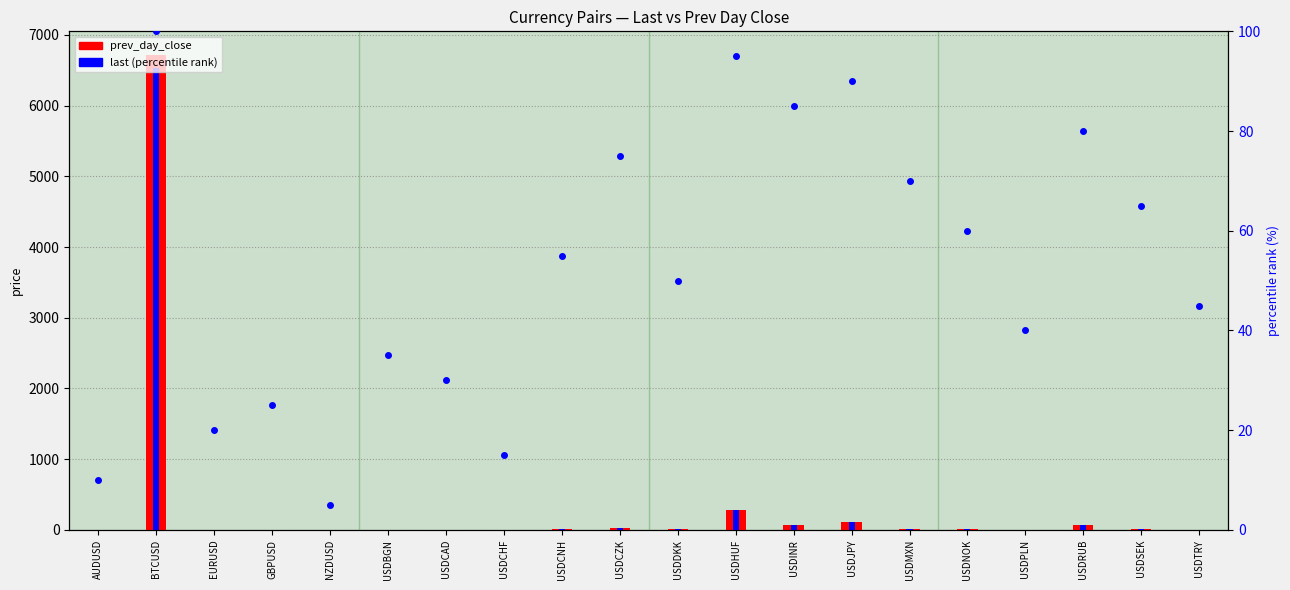

Where does the percentile rank within the sample series first go above 55?

BTCUSD